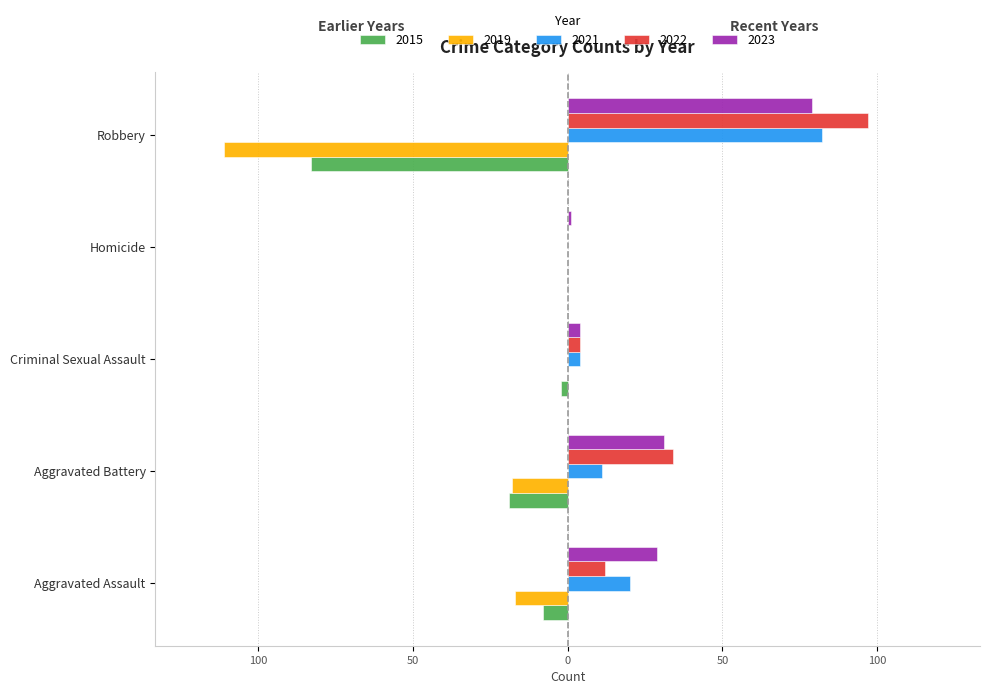

What are all the series names shown in the legend?

2015, 2019, 2021, 2022, 2023